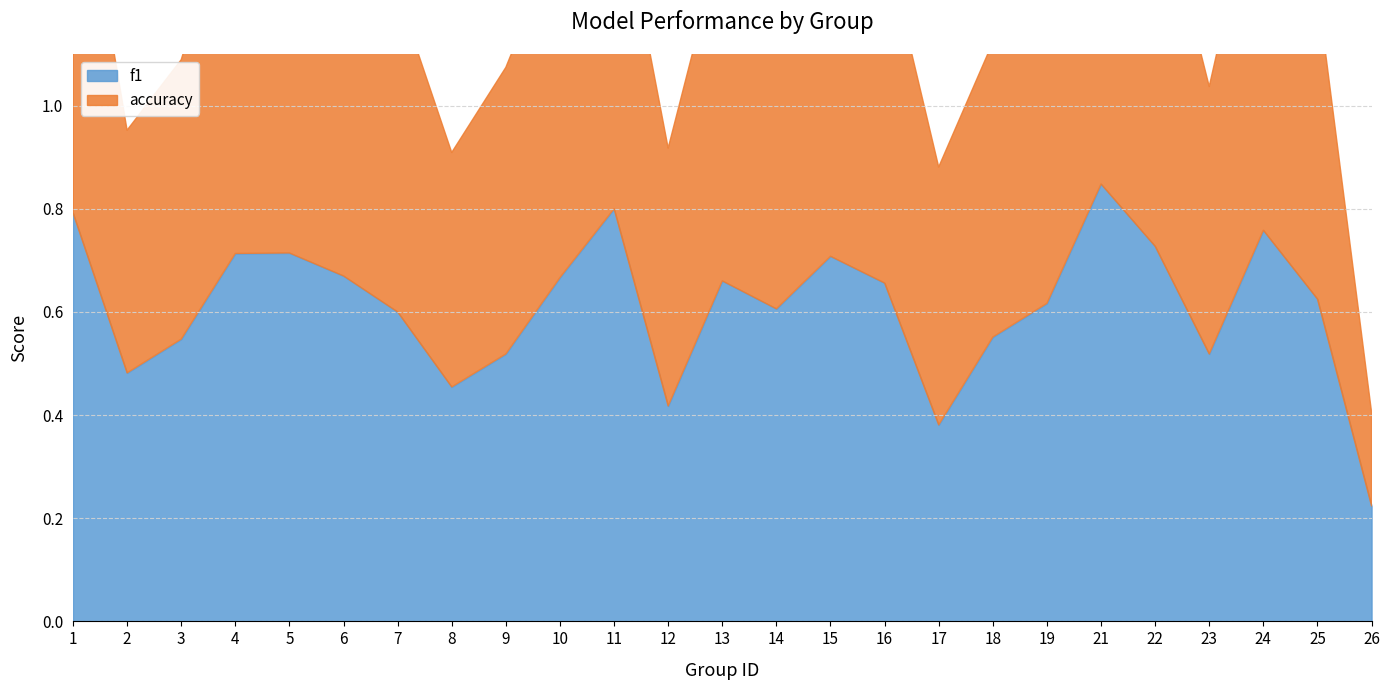

What is the minimum value shown in the chart?

0.2